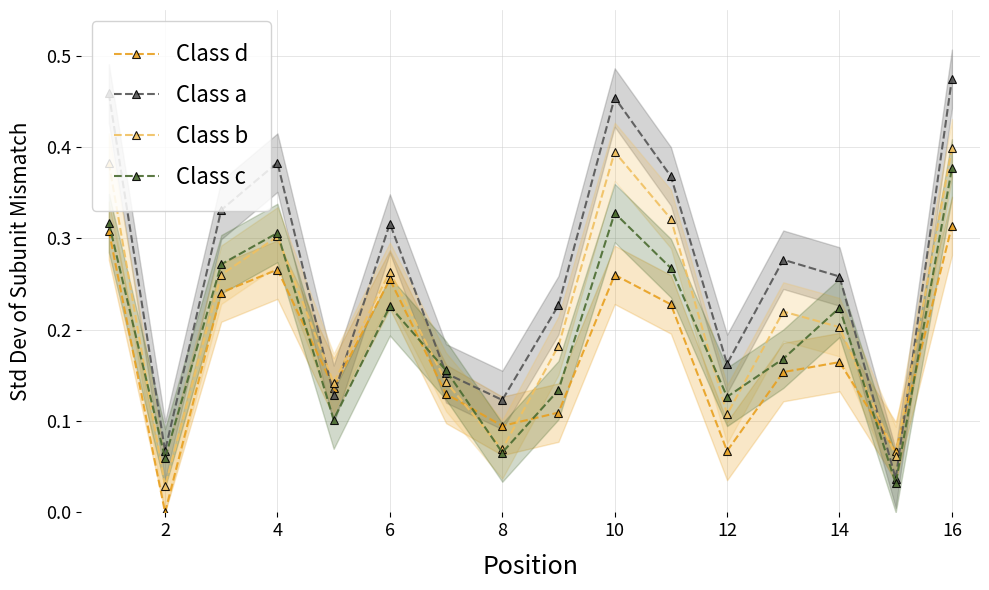

What is the difference between the maximum and minimum values in the Class a series?

0.4